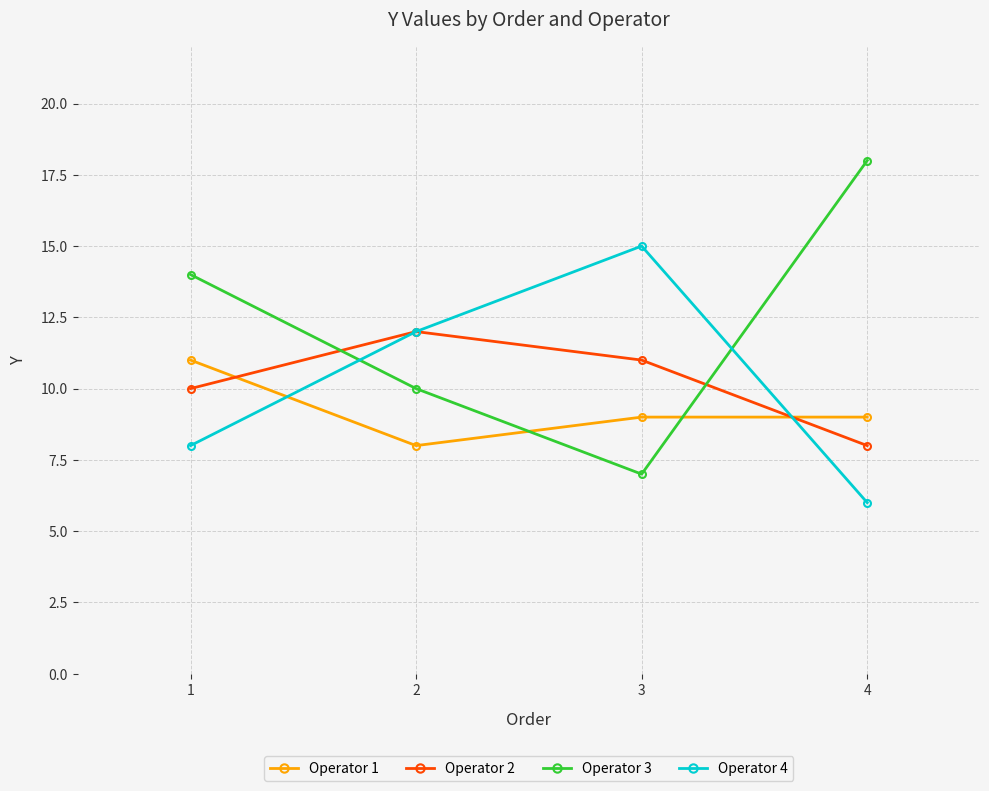

Does the chart display data point markers on the line(s)?

Yes